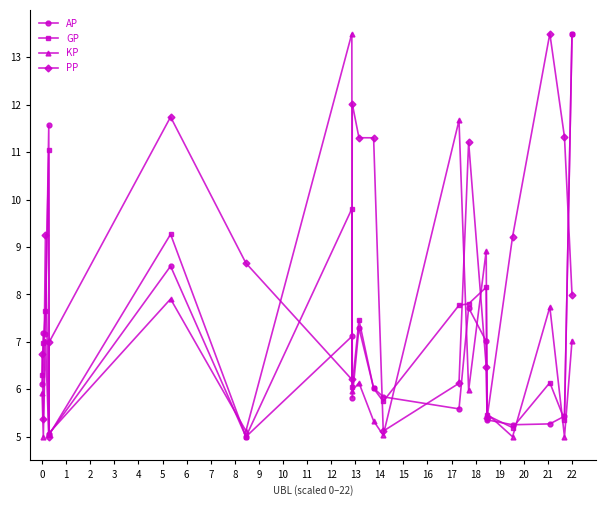

What is the value of the PP point at the 14th from the left?

11.2